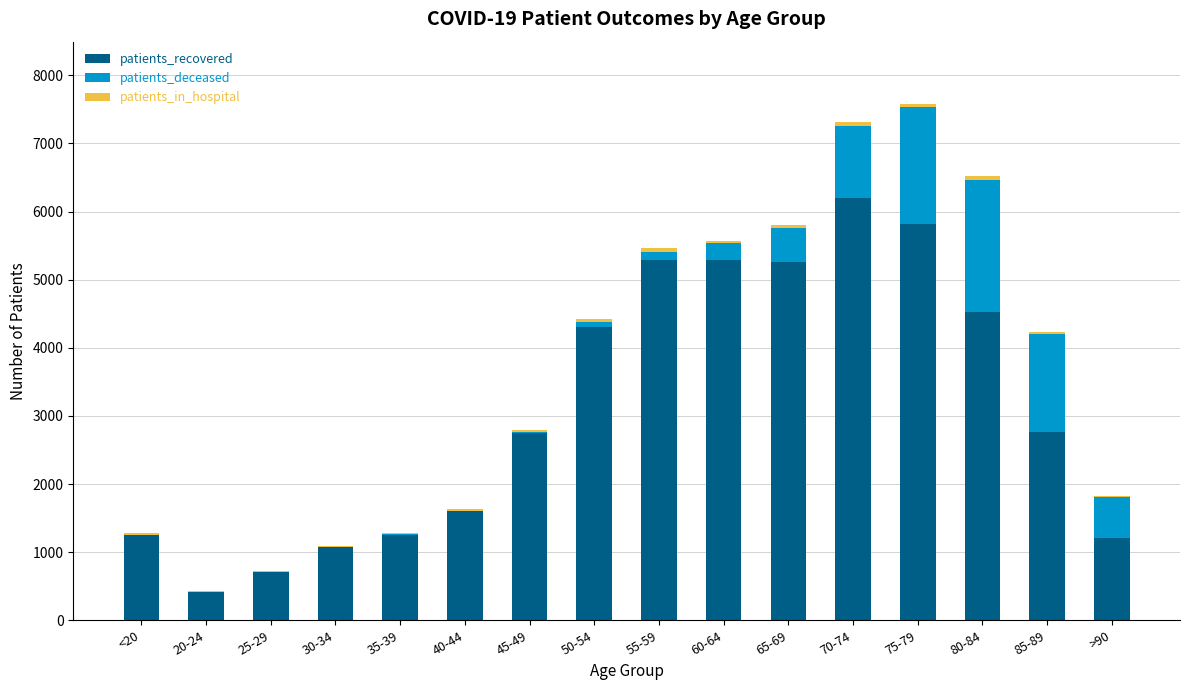

The value of patients_recovered at 80-84 is 1675. True or false?

False